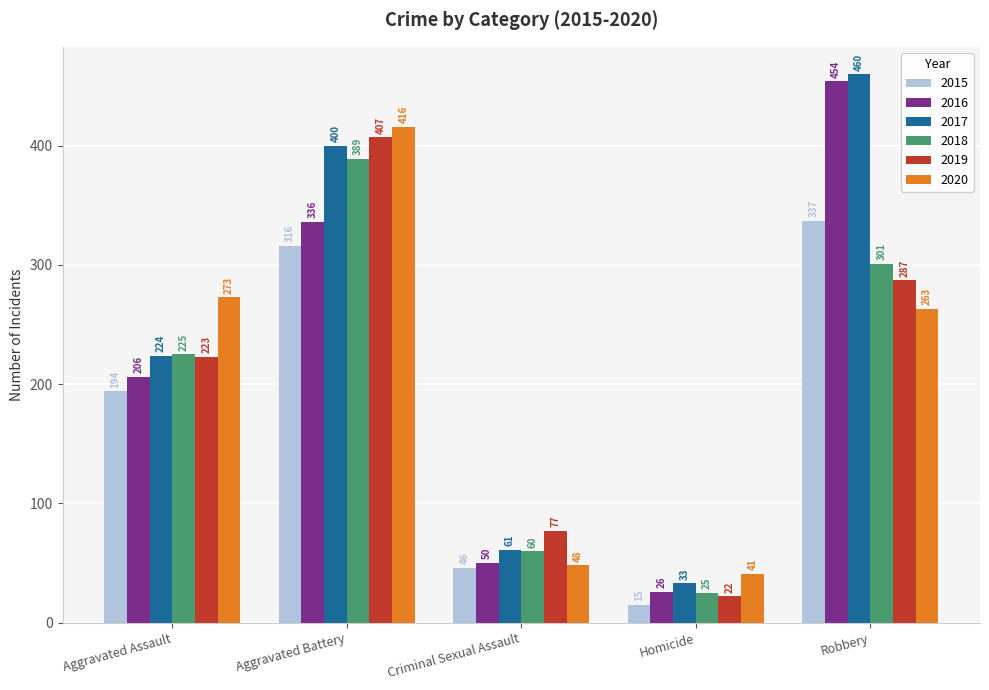

The value of 2020 at Homicide is 68. True or false?

False